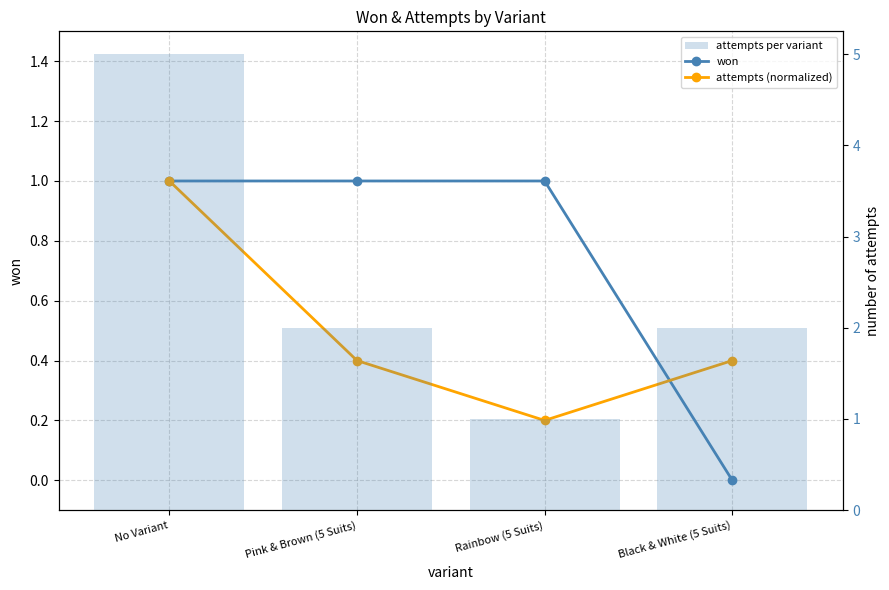

Reading left to right, what are all the values shown in this chart?

won: No Variant=1.0	Pink & Brown (5 Suits)=1.0	Rainbow (5 Suits)=1.0	Black & White (5 Suits)=0.0
attempts (normalized): No Variant=1.0	Pink & Brown (5 Suits)=0.4	Rainbow (5 Suits)=0.2	Black & White (5 Suits)=0.4
attempts per variant: No Variant=5.0	Pink & Brown (5 Suits)=2.0	Rainbow (5 Suits)=1.0	Black & White (5 Suits)=2.0